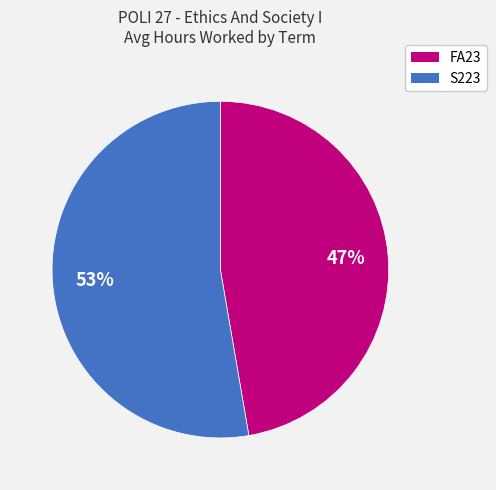

What percentage is the FA23 slice, to the nearest percent?

47%